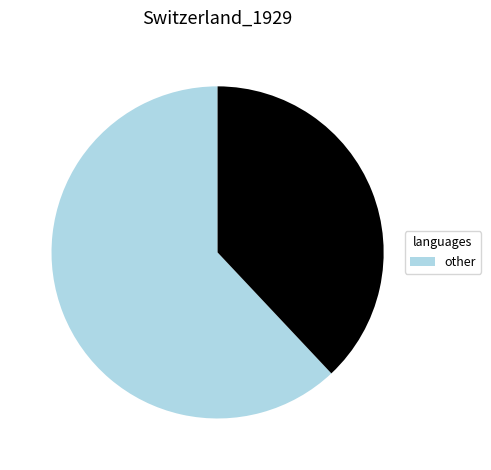

Is there a majority slice in this chart?

Yes